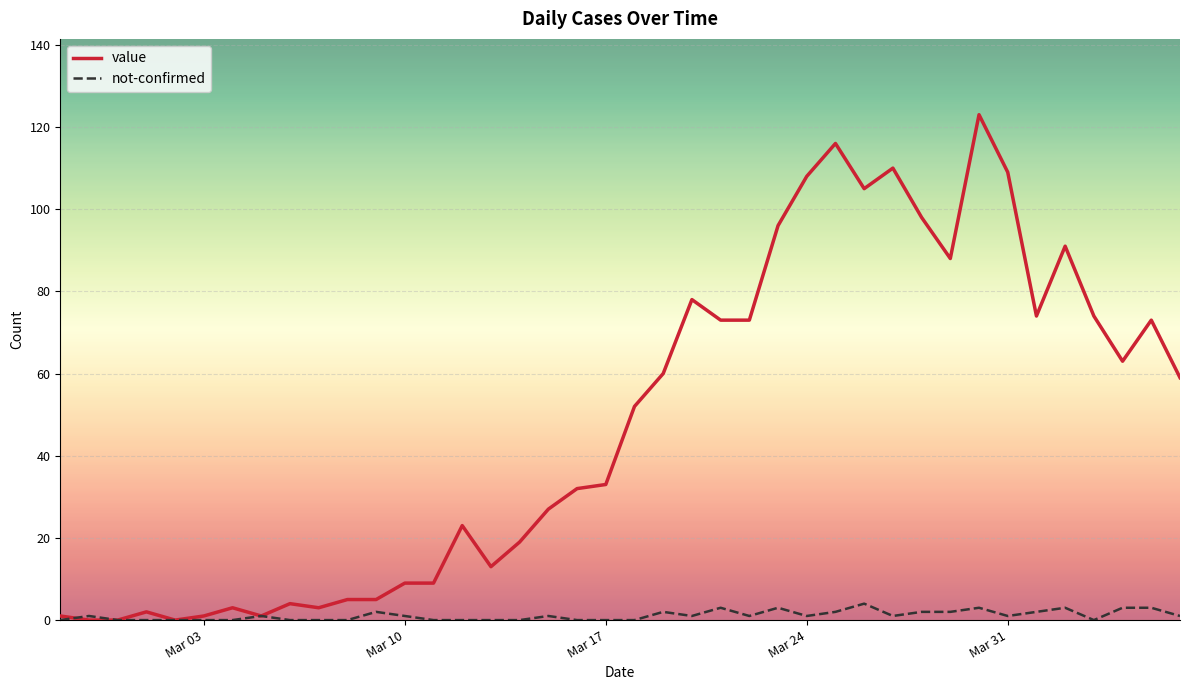

What is the maximum value shown in the chart?

123